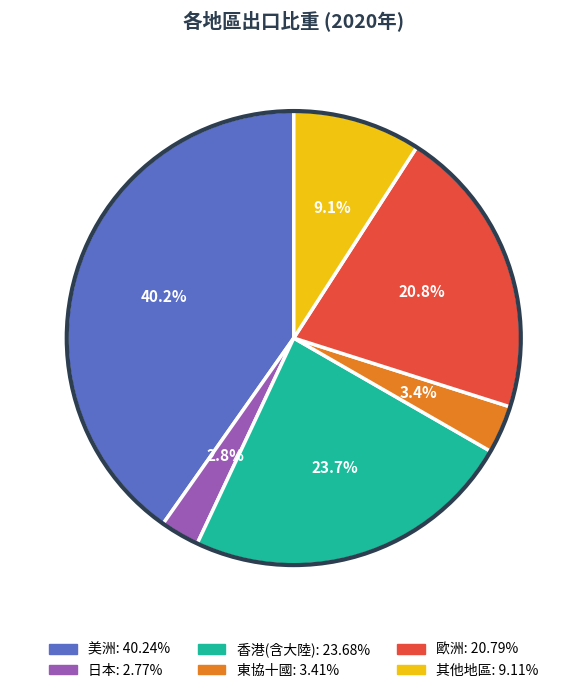

Is there a majority slice in this chart?

No